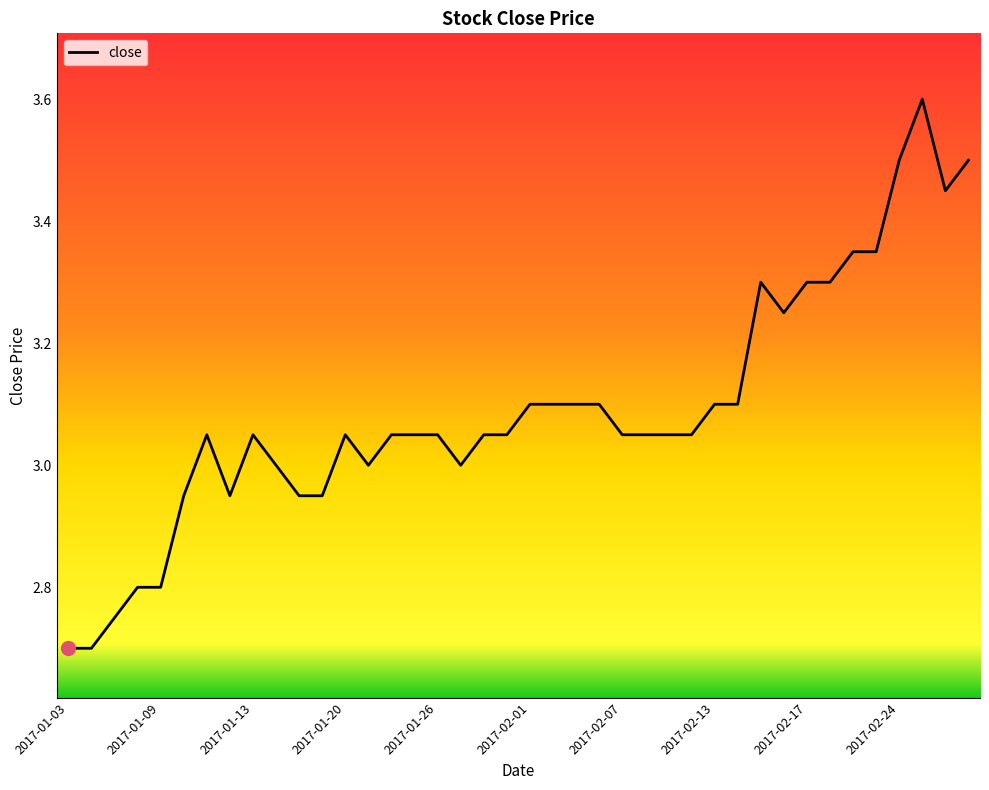

What is the maximum value shown in the chart?

3.6